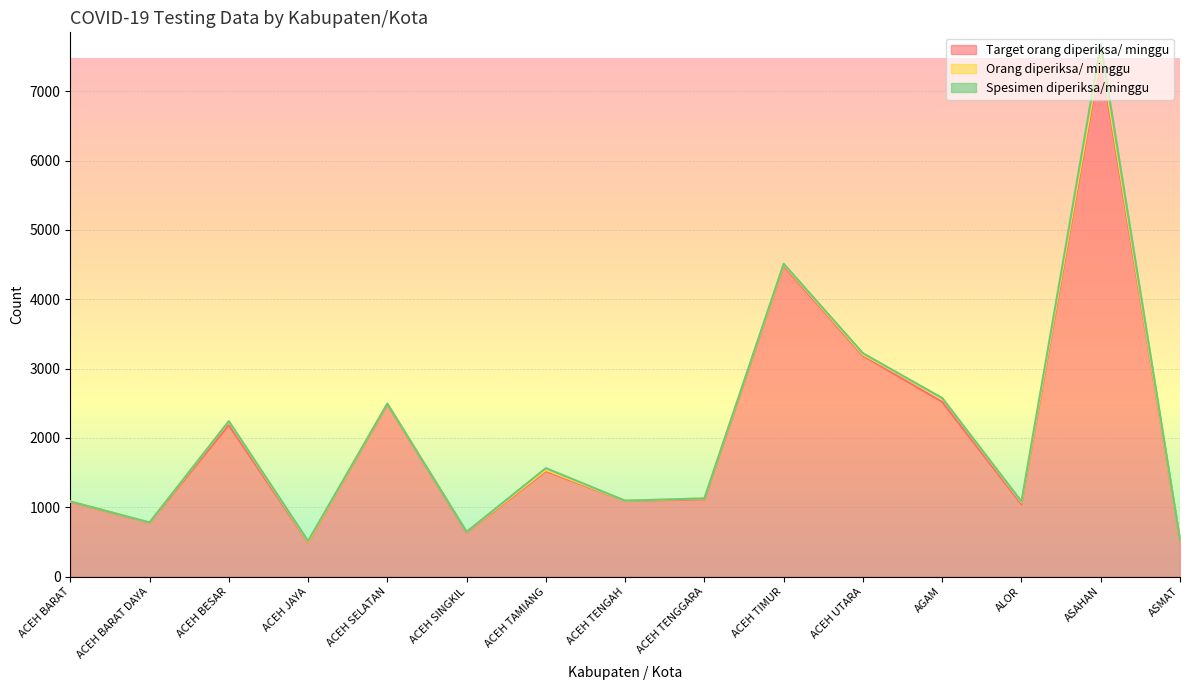

What is the value of the Spesimen diperiksa/minggu point at the 14th from the left?

124